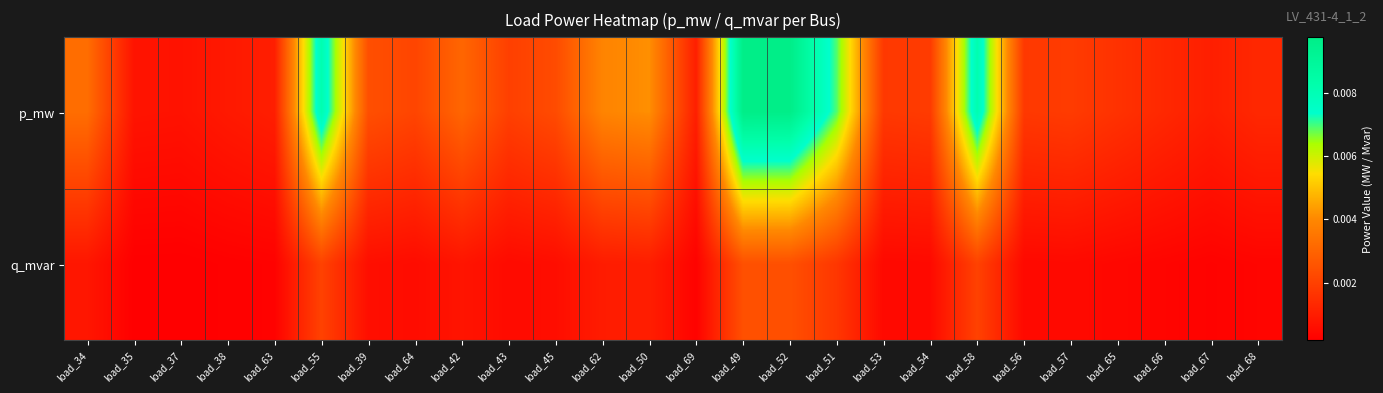

Between load_53 and load_65, which series saw the biggest shift?

p_mw